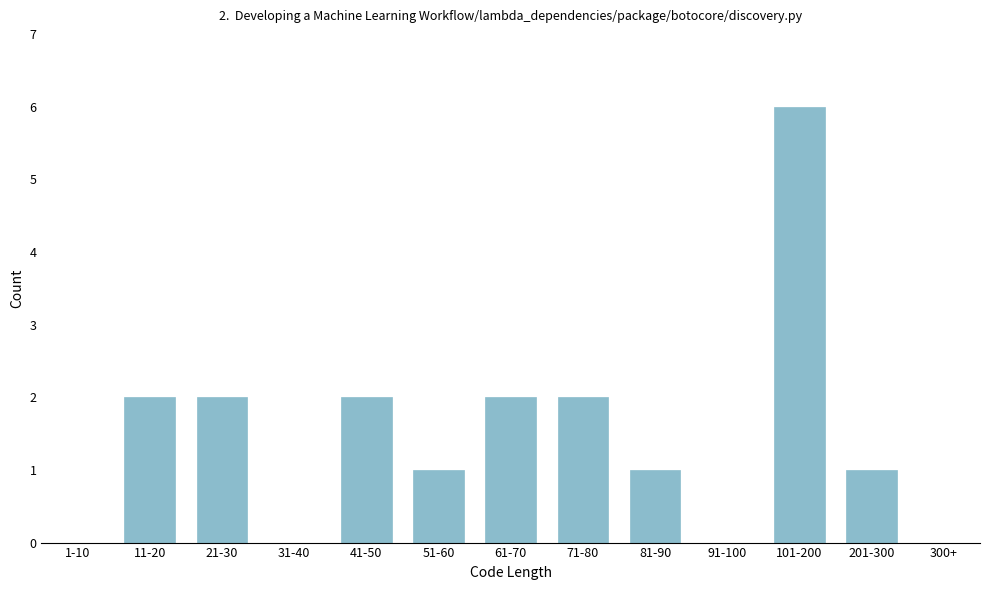

Reading right to left, what are all the values shown in this chart?

300+=0	201-300=1	101-200=6	91-100=0	81-90=1	71-80=2	61-70=2	51-60=1	41-50=2	31-40=0	21-30=2	11-20=2	1-10=0